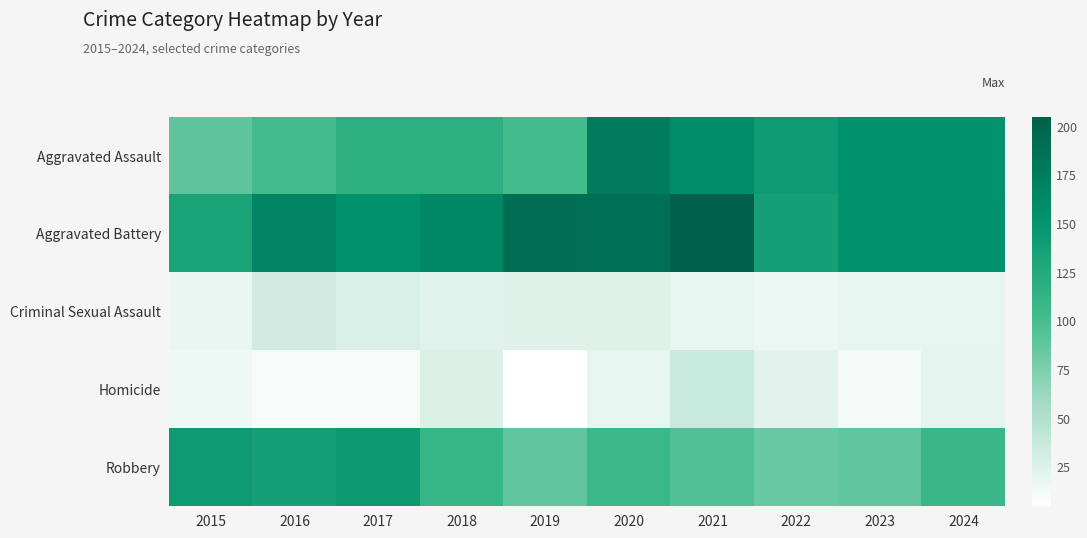

Which category has the highest value across all series?

2021